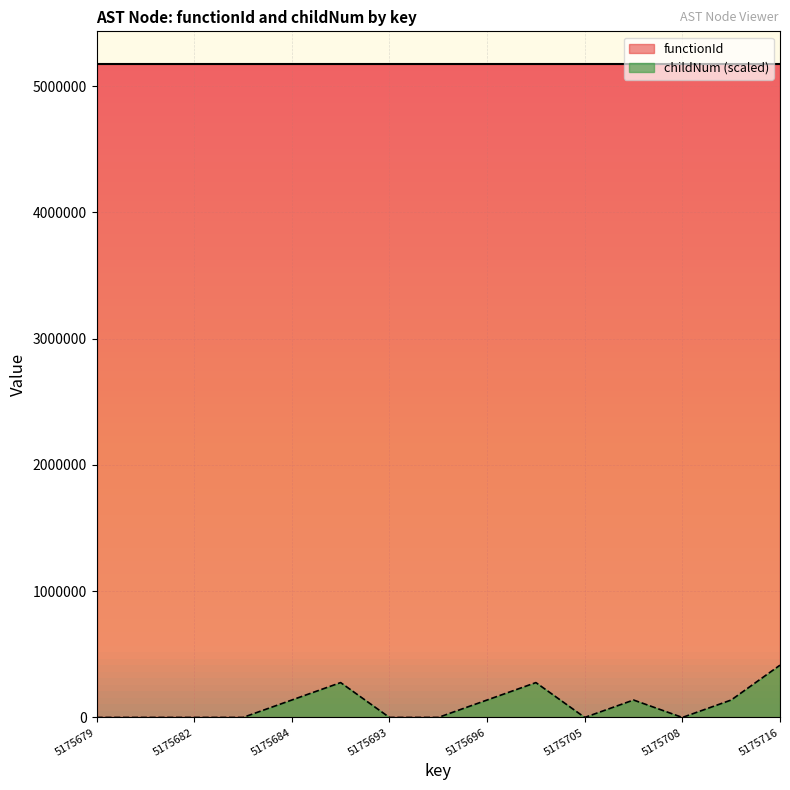

The chart shows a value of 239284.2 at 5175706. True or false?

False